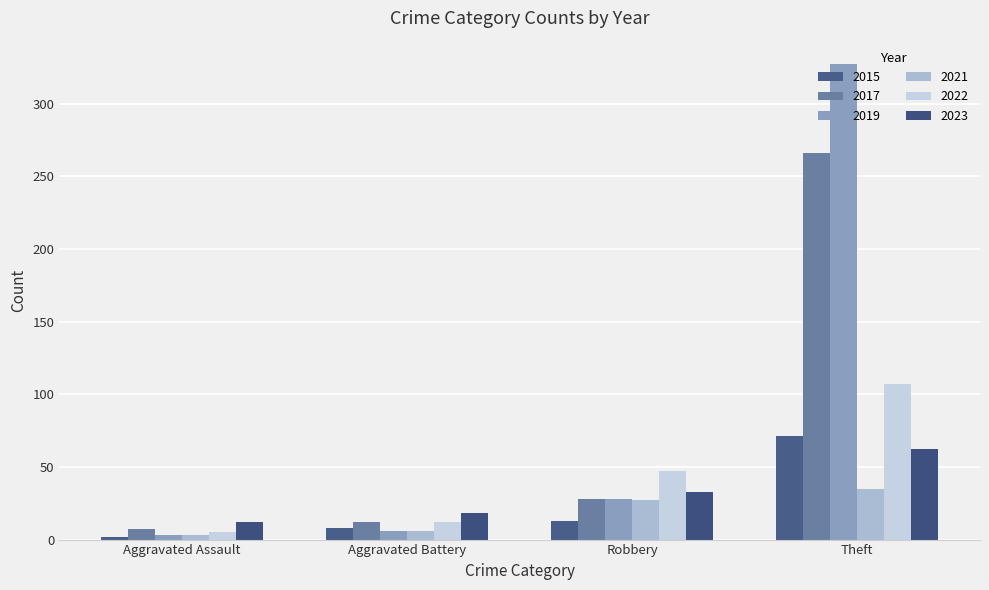

How many data points in 2019 are less than 28?

2